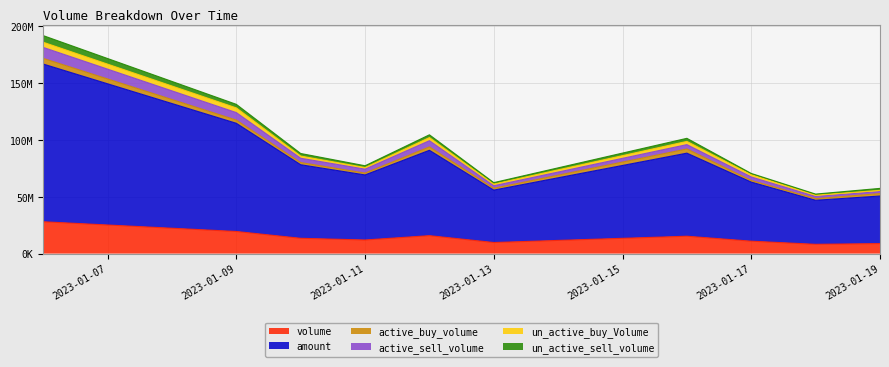

The value of volume at 2023-01-10 is 9171499. True or false?

False